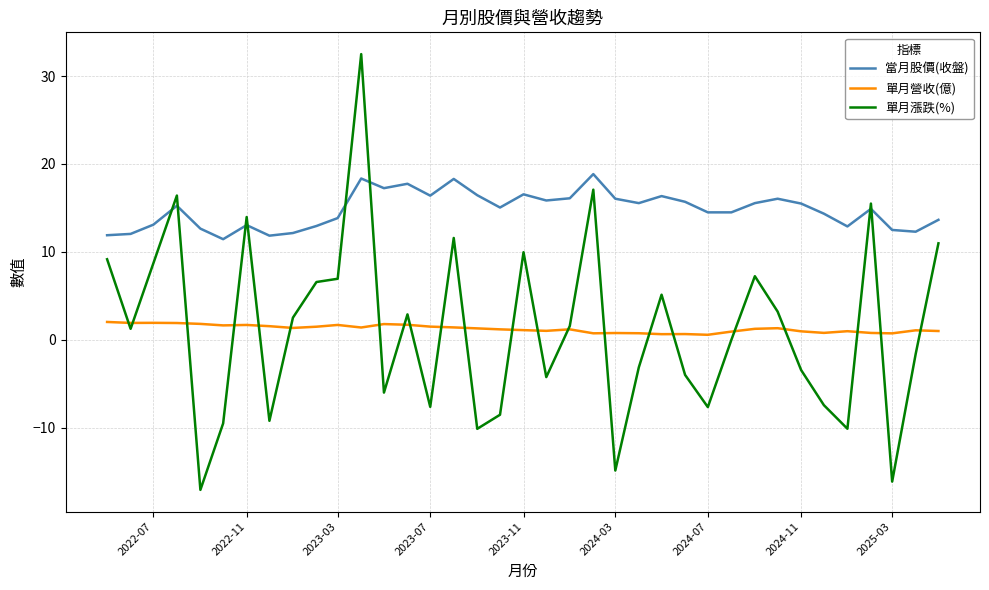

Which series has the widest spread of values?

單月漲跌(%)